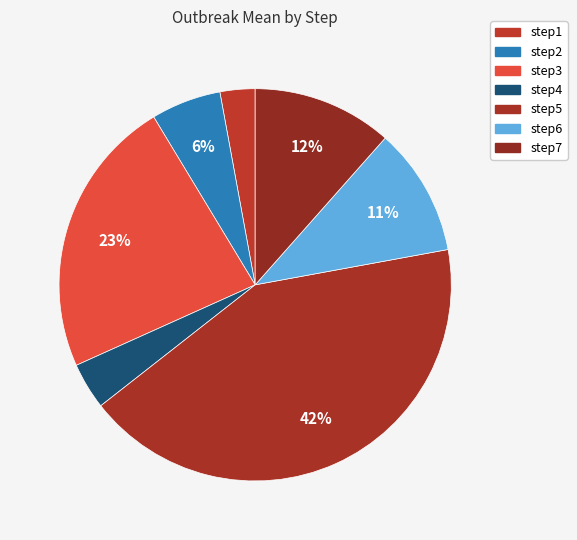

Combined, what portion of the pie is step1 and step4?

6.7%